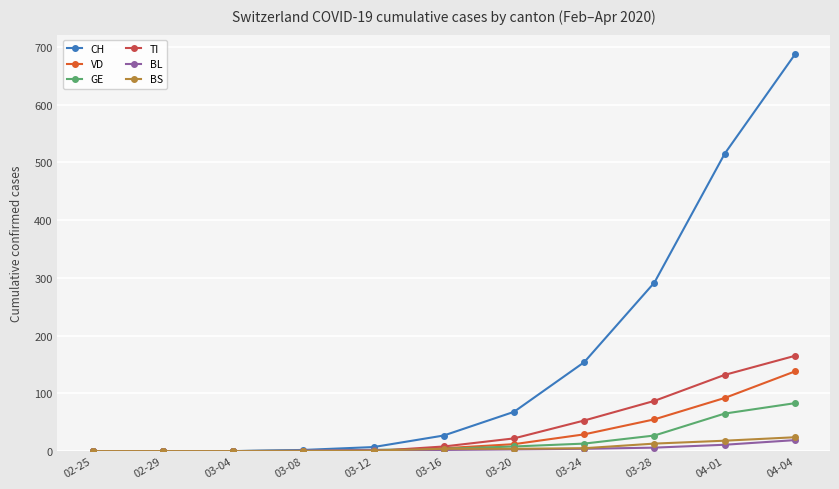

What is the label of the 4th point from the left?

03-08